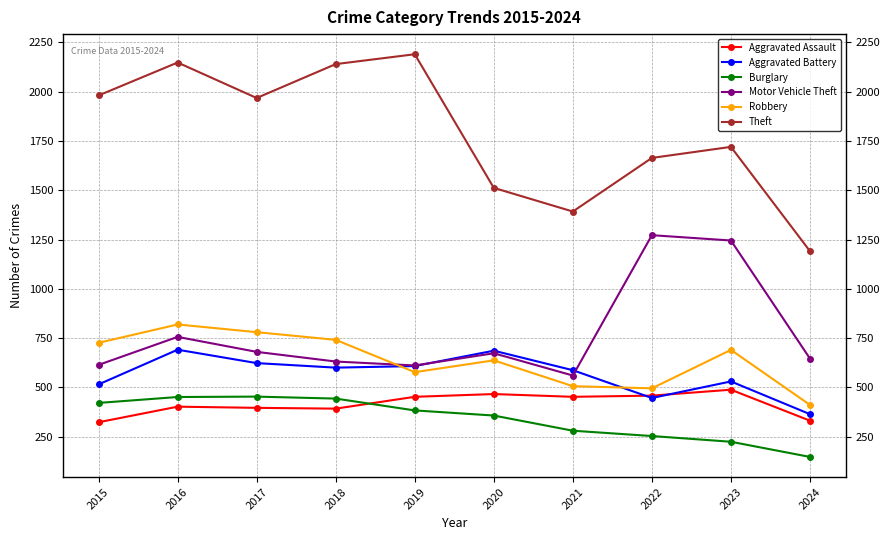

How many interior local peaks does the Motor Vehicle Theft series have?

3